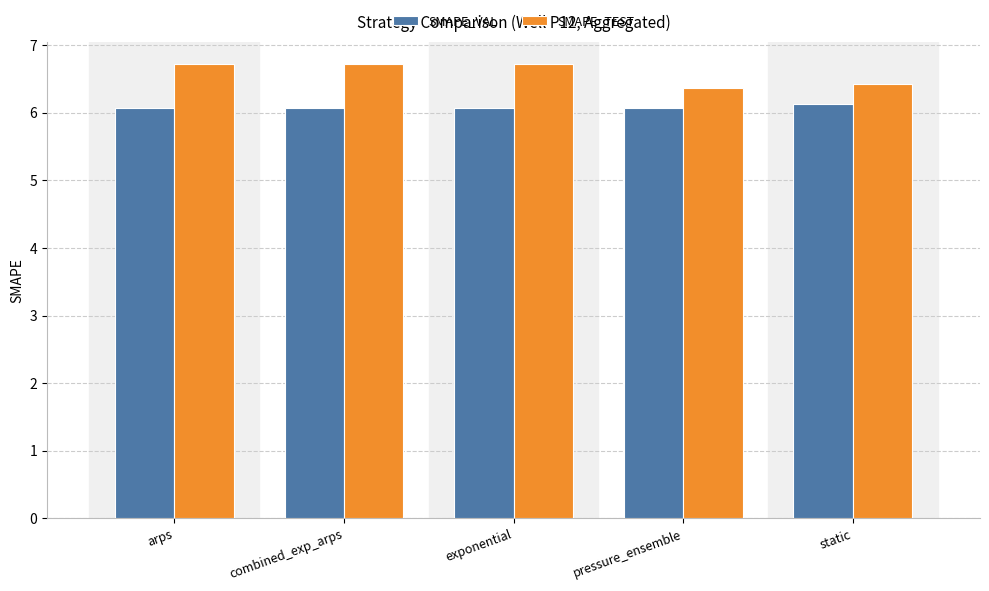

What is the minimum value for SMAPE_VAL?

6.1